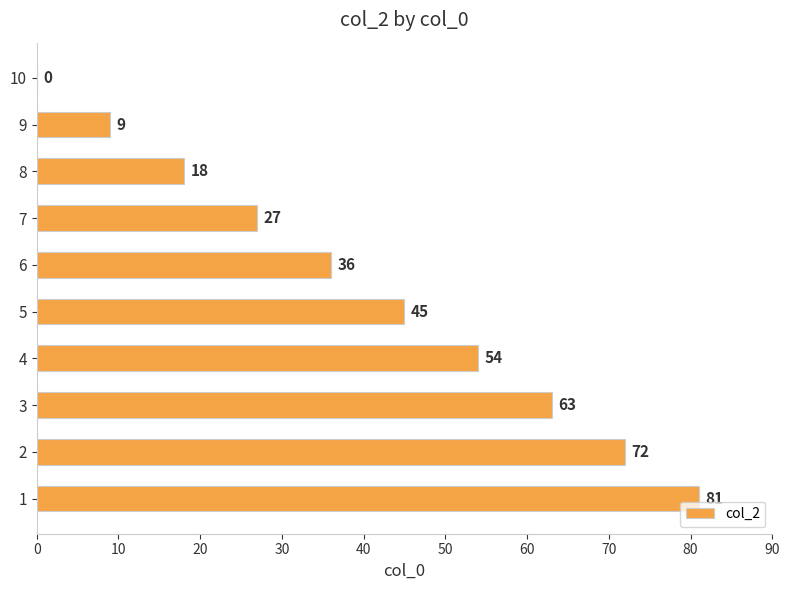

How many values are above zero?

9